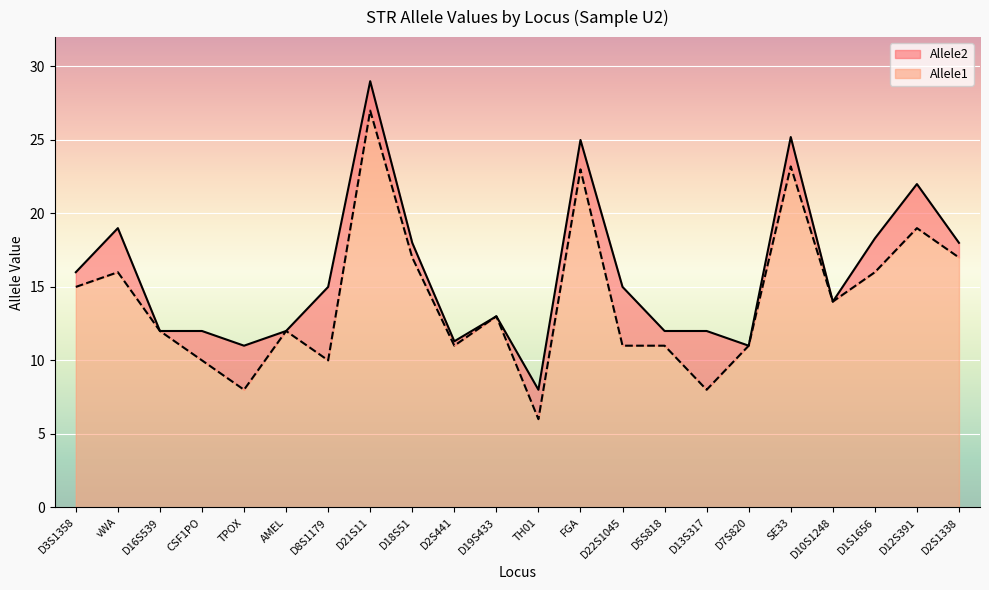

True or false: Allele1 and Allele2 intersect in this chart.

False